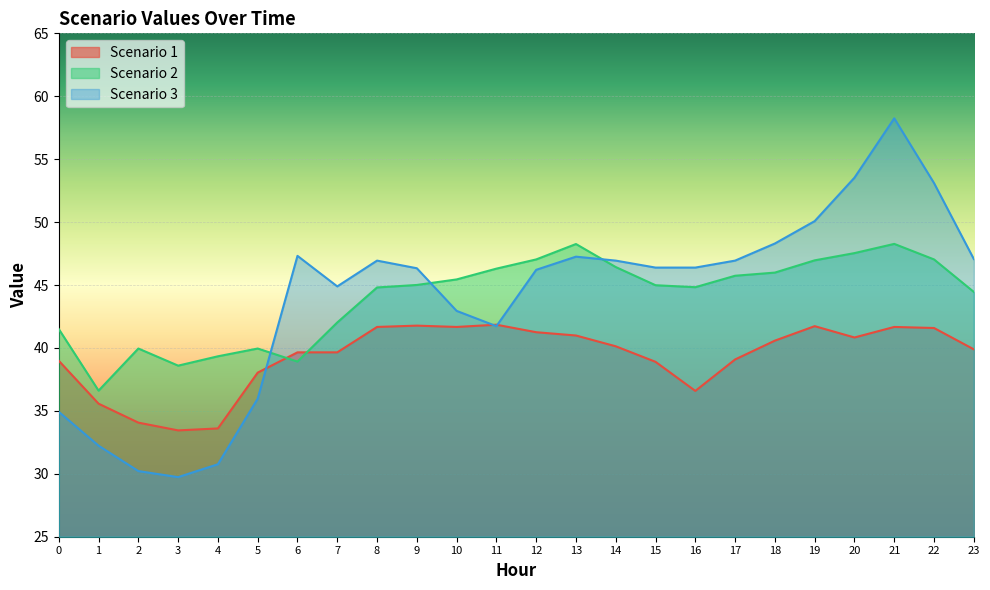

Which category has the lowest value in the Scenario 2 series?

1